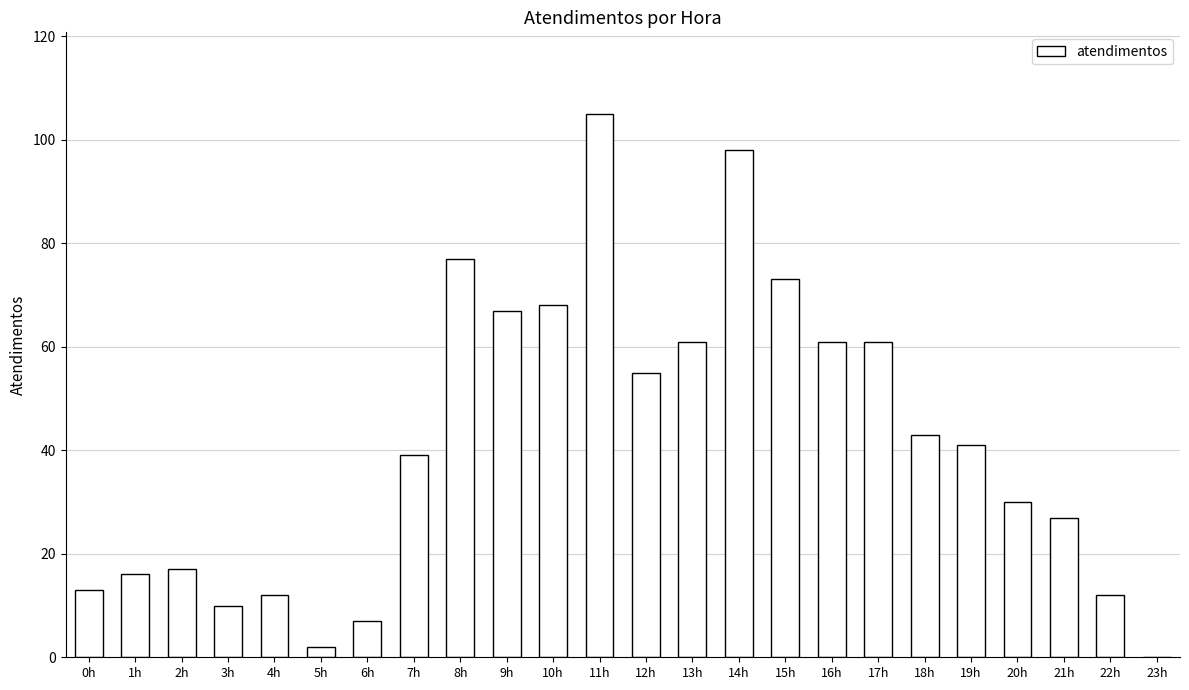

Where is the data nearest to the value 52?

12h